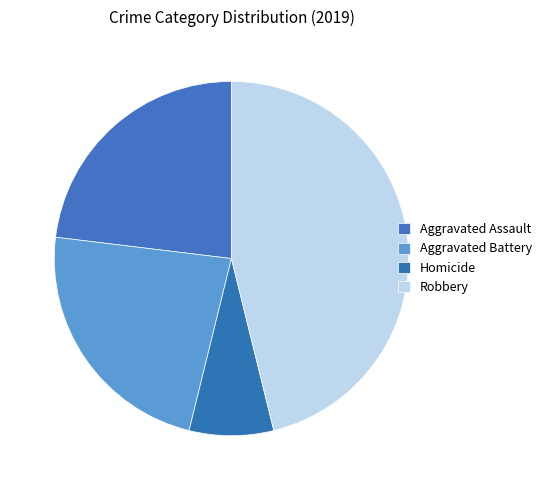

How many segments does this pie chart have?

4